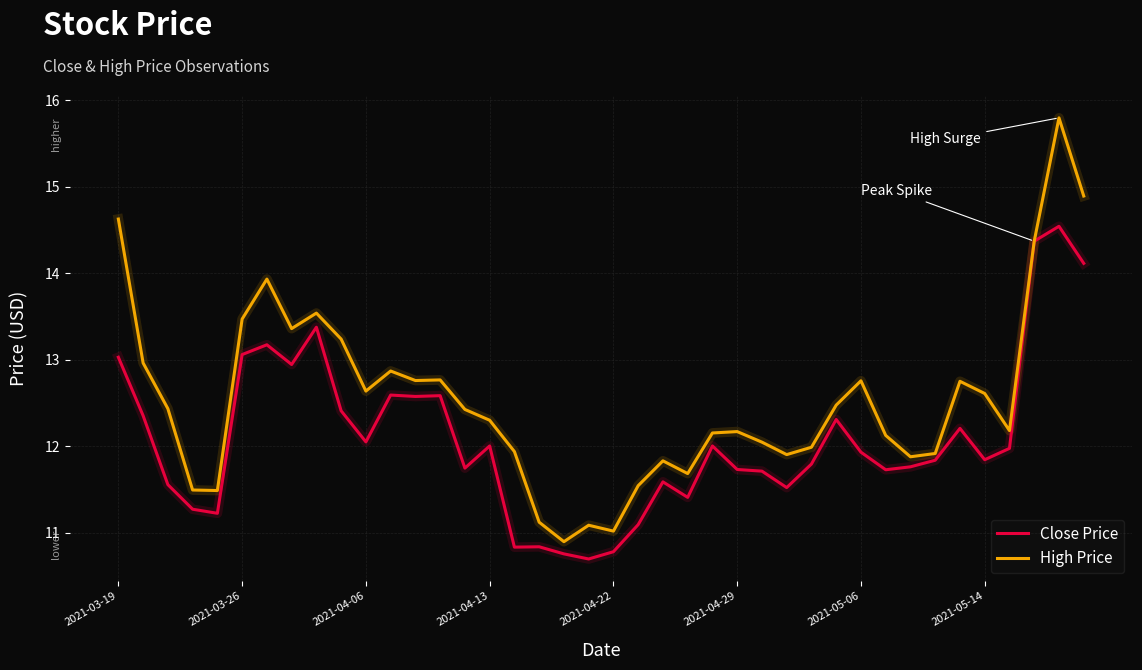

Rank the series by their maximum value, from lowest to highest.

Close Price, High Price